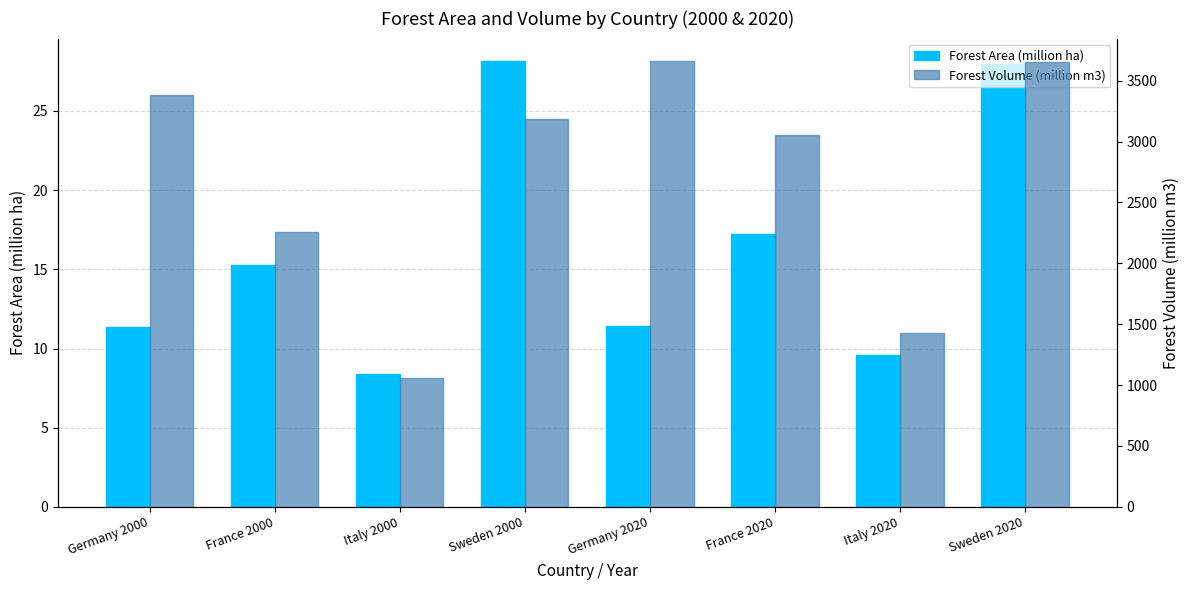

Is it true that Forest Area (million ha) equals 17.3 at France 2020?

True